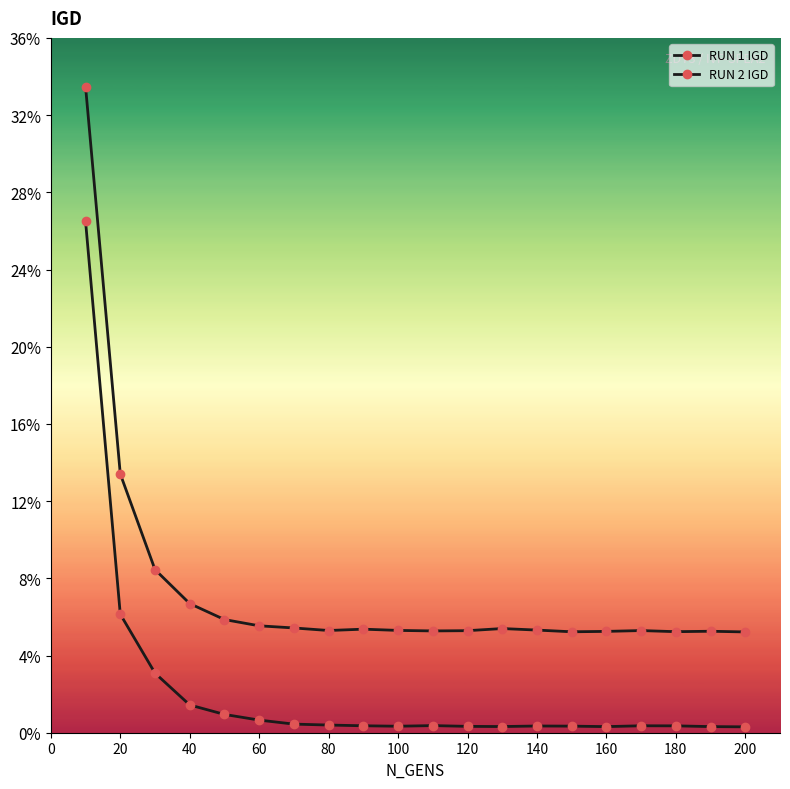

Is this an area chart (filled region under the line)?

No